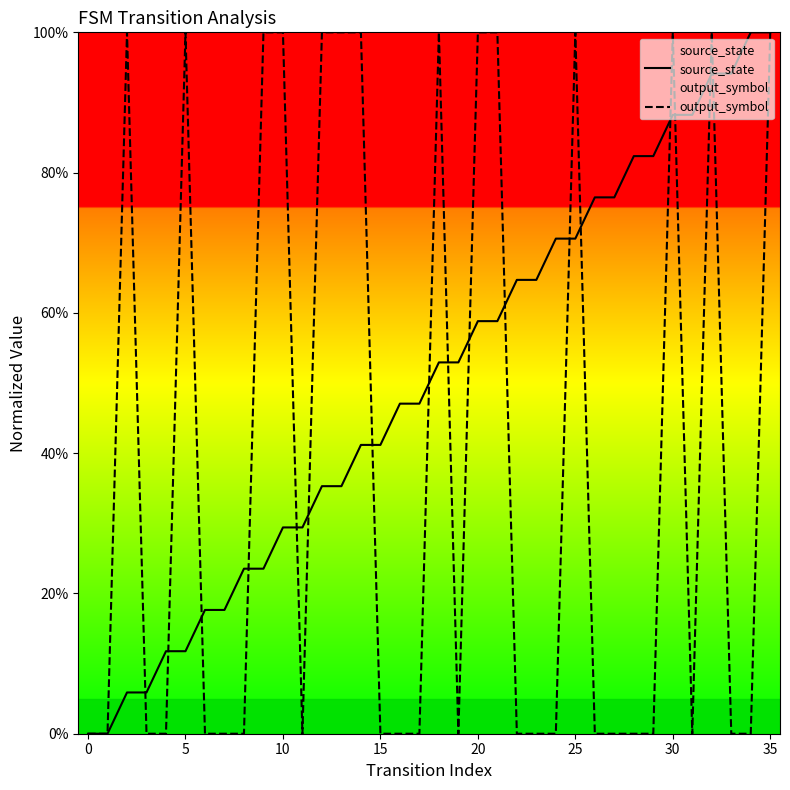

How many intersections are there between output_symbol and source_state?

17